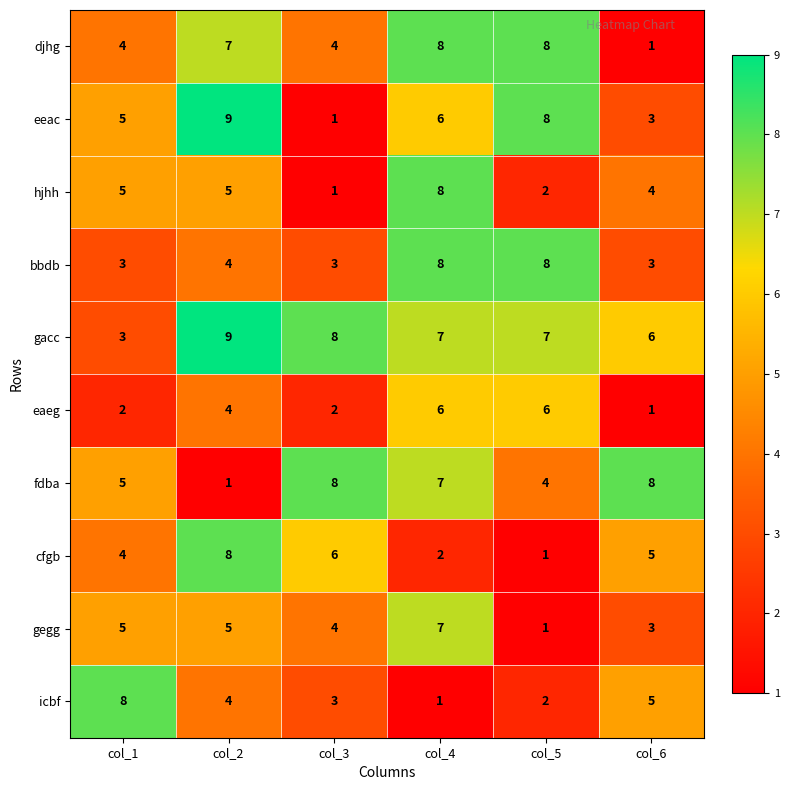

Between col_1 and col_5, which series saw the biggest shift?

icbf